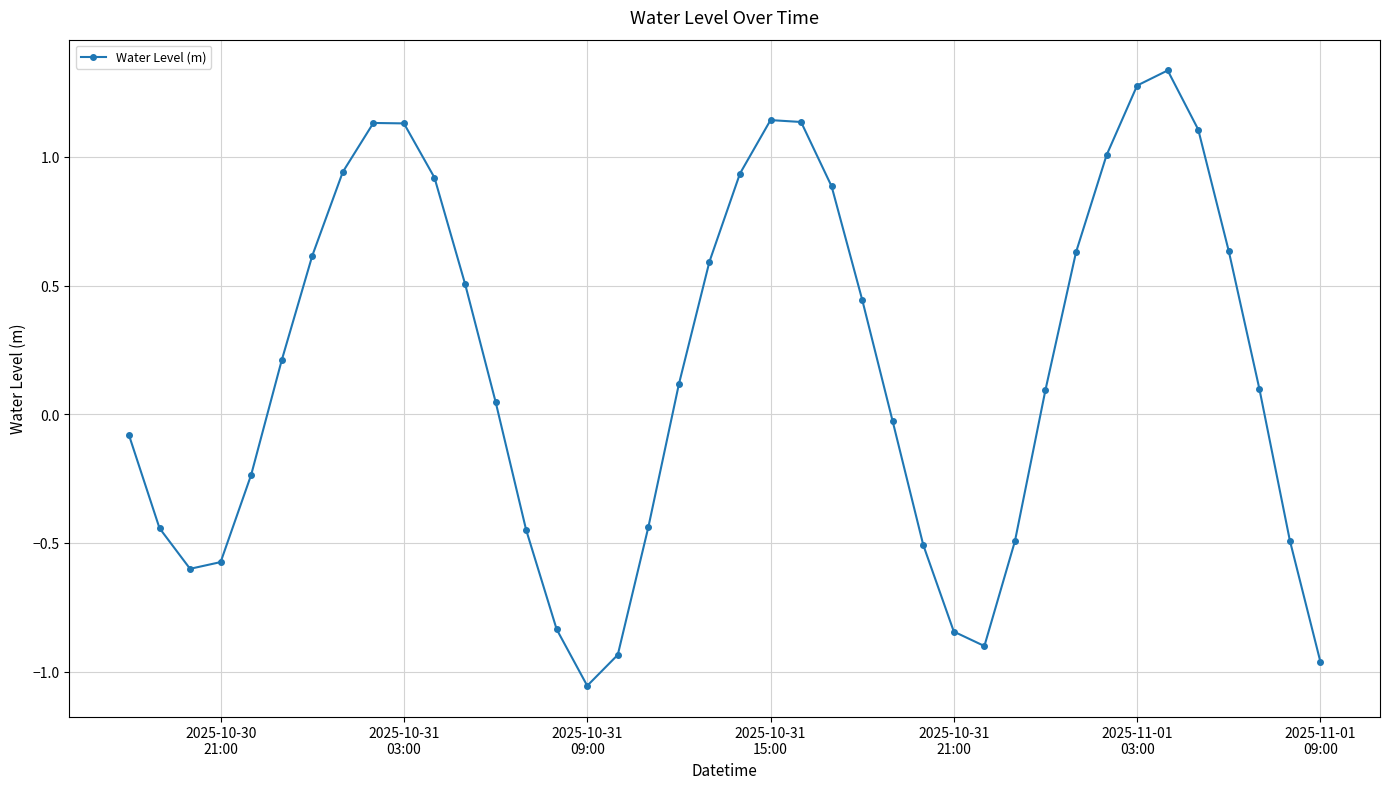

How many points are lower than both their immediate neighbors (excluding endpoints)?

3